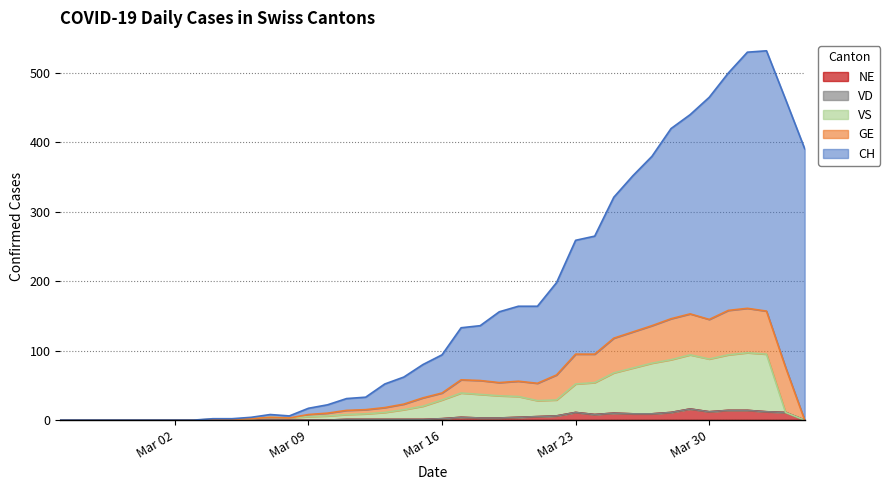

True or false: CH and VS cross at least once.

False